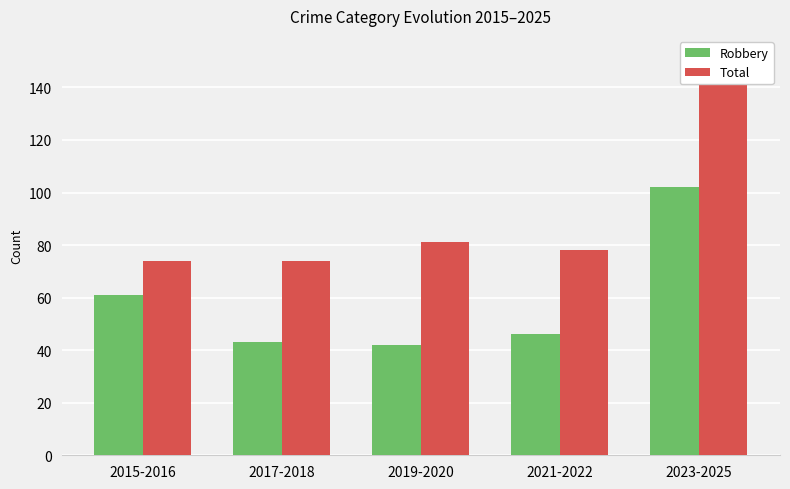

At how many categories does at least one series exceed 142?

1